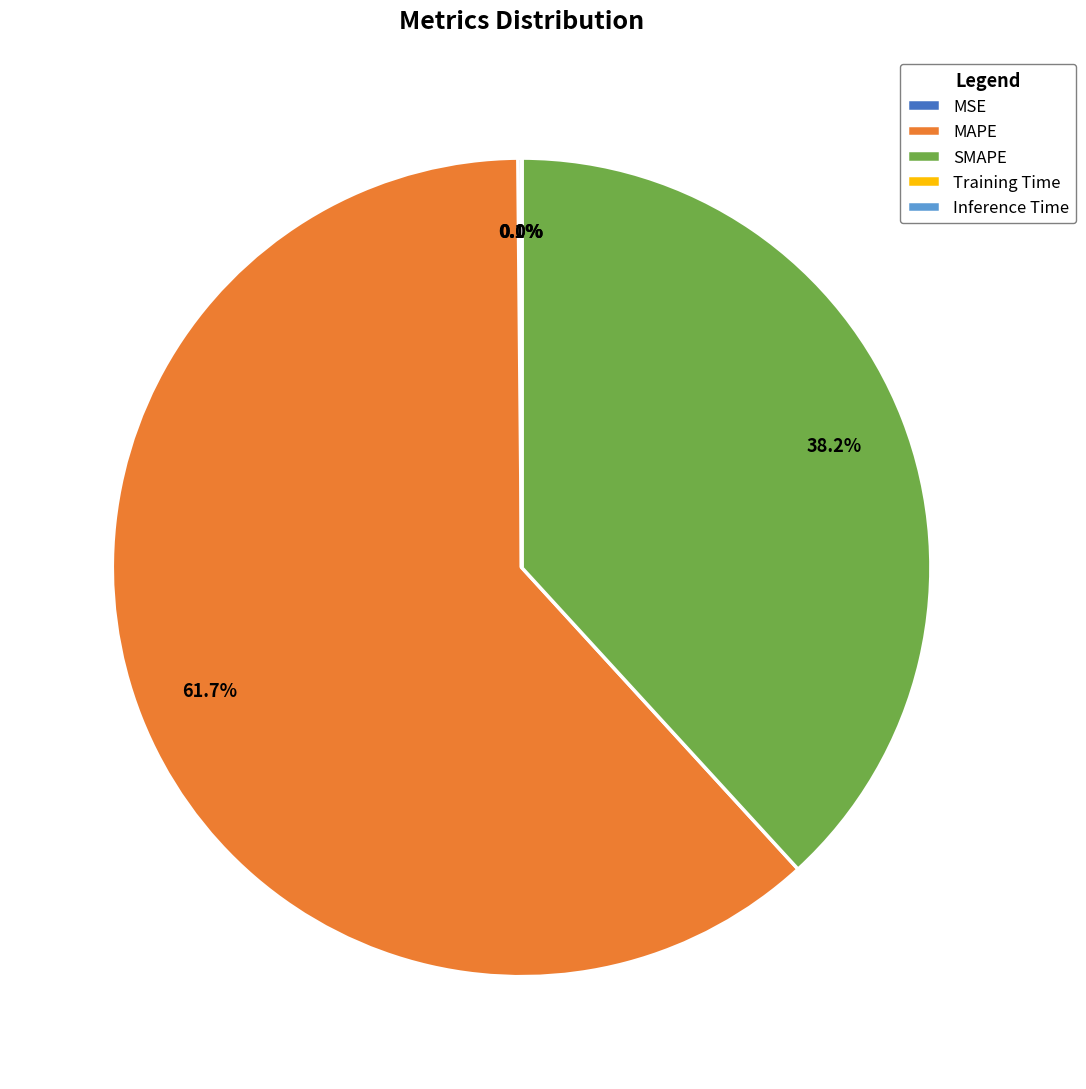

Which has a higher value, SMAPE or MAPE?

MAPE